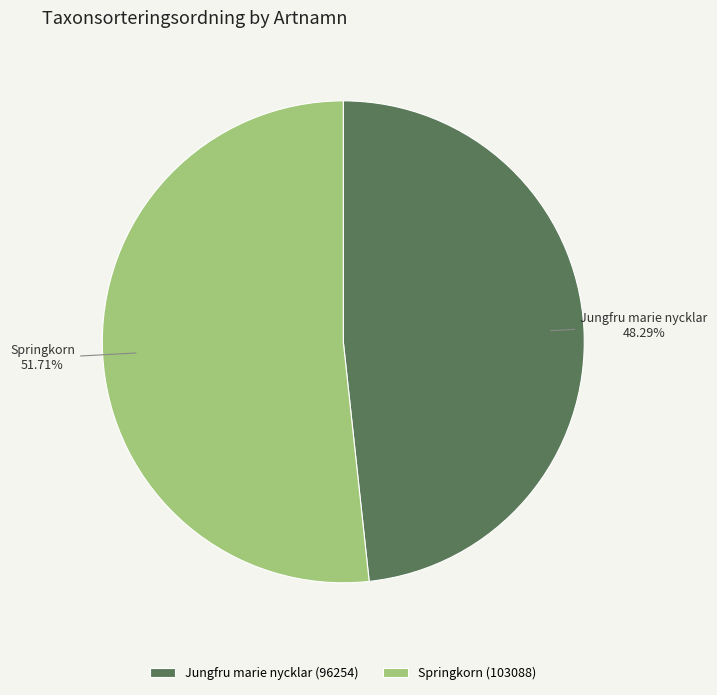

Rank the categories by value from highest to lowest.

Springkorn, Jungfru marie nycklar